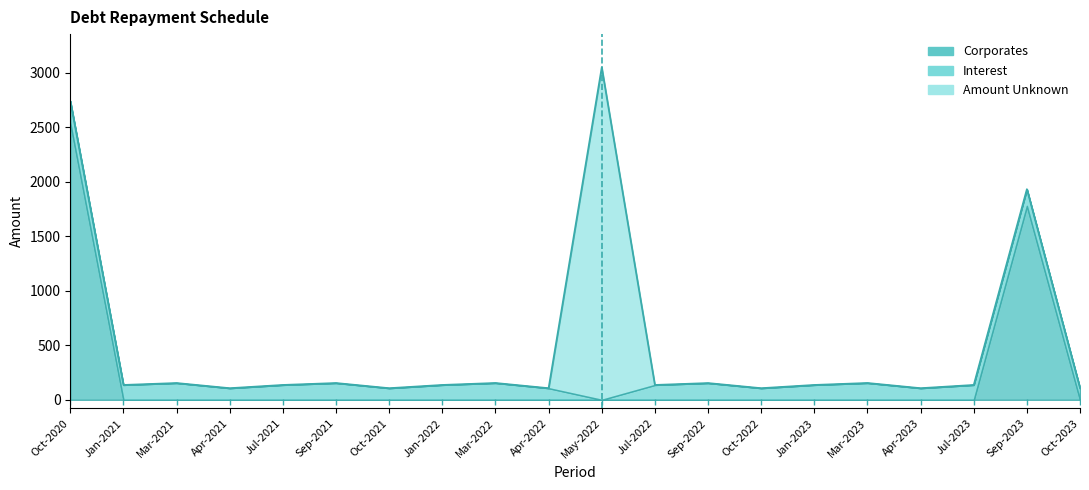

Which has a higher value, Oct-2023 or Apr-2021?

Oct-2023